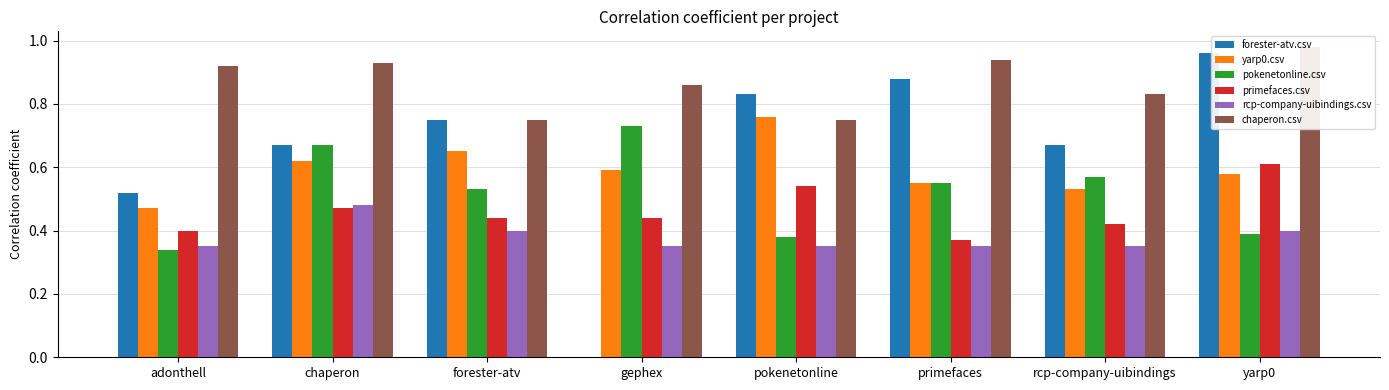

Reading left to right, what are all the values shown in this chart?

forester-atv.csv: adonthell=0.5	chaperon=0.7	forester-atv=0.8	gephex=0.0	pokenetonline=0.8	primefaces=0.9	rcp-company-uibindings=0.7	yarp0=1.0
yarp0.csv: adonthell=0.5	chaperon=0.6	forester-atv=0.7	gephex=0.6	pokenetonline=0.8	primefaces=0.6	rcp-company-uibindings=0.5	yarp0=0.6
pokenetonline.csv: adonthell=0.3	chaperon=0.7	forester-atv=0.5	gephex=0.7	pokenetonline=0.4	primefaces=0.6	rcp-company-uibindings=0.6	yarp0=0.4
primefaces.csv: adonthell=0.4	chaperon=0.5	forester-atv=0.4	gephex=0.4	pokenetonline=0.5	primefaces=0.4	rcp-company-uibindings=0.4	yarp0=0.6
rcp-company-uibindings.csv: adonthell=0.3	chaperon=0.5	forester-atv=0.4	gephex=0.3	pokenetonline=0.3	primefaces=0.3	rcp-company-uibindings=0.3	yarp0=0.4
chaperon.csv: adonthell=0.9	chaperon=0.9	forester-atv=0.8	gephex=0.9	pokenetonline=0.8	primefaces=0.9	rcp-company-uibindings=0.8	yarp0=1.0